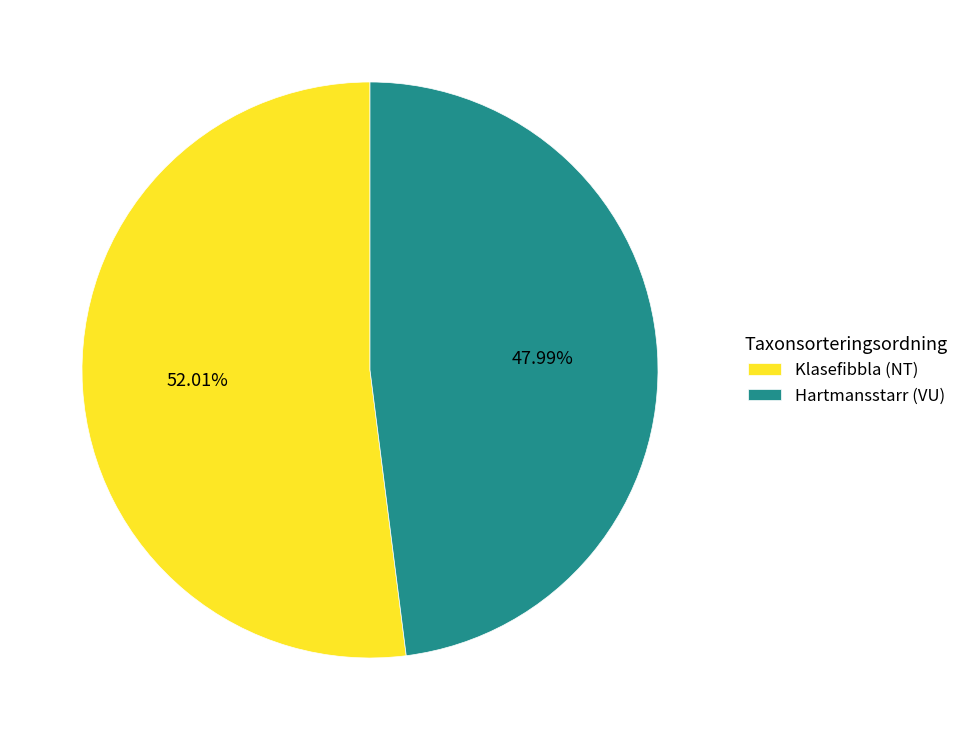

How many slices are in this pie chart?

2